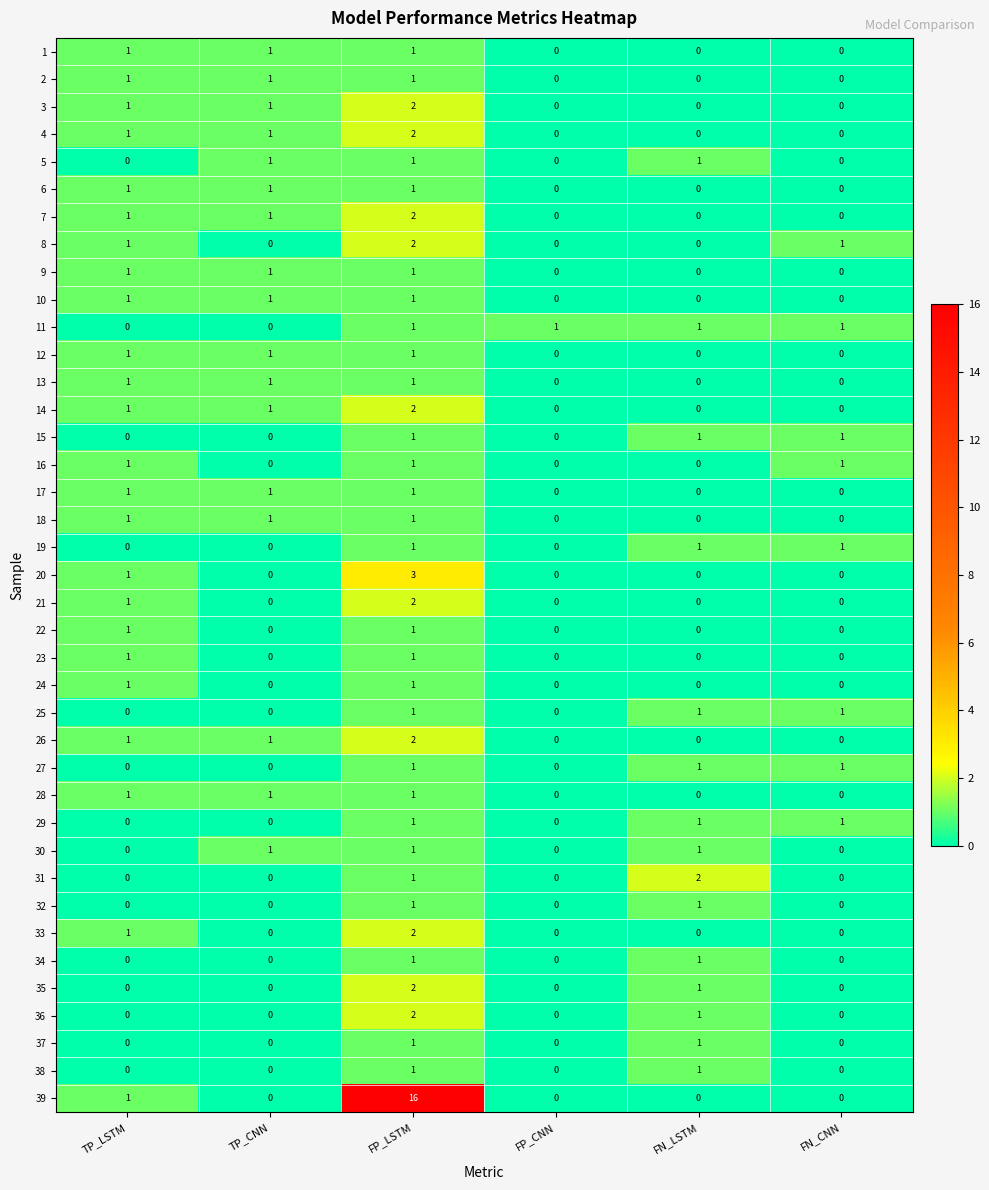

The 26 series shows 2 at FP_LSTM. True or false?

True